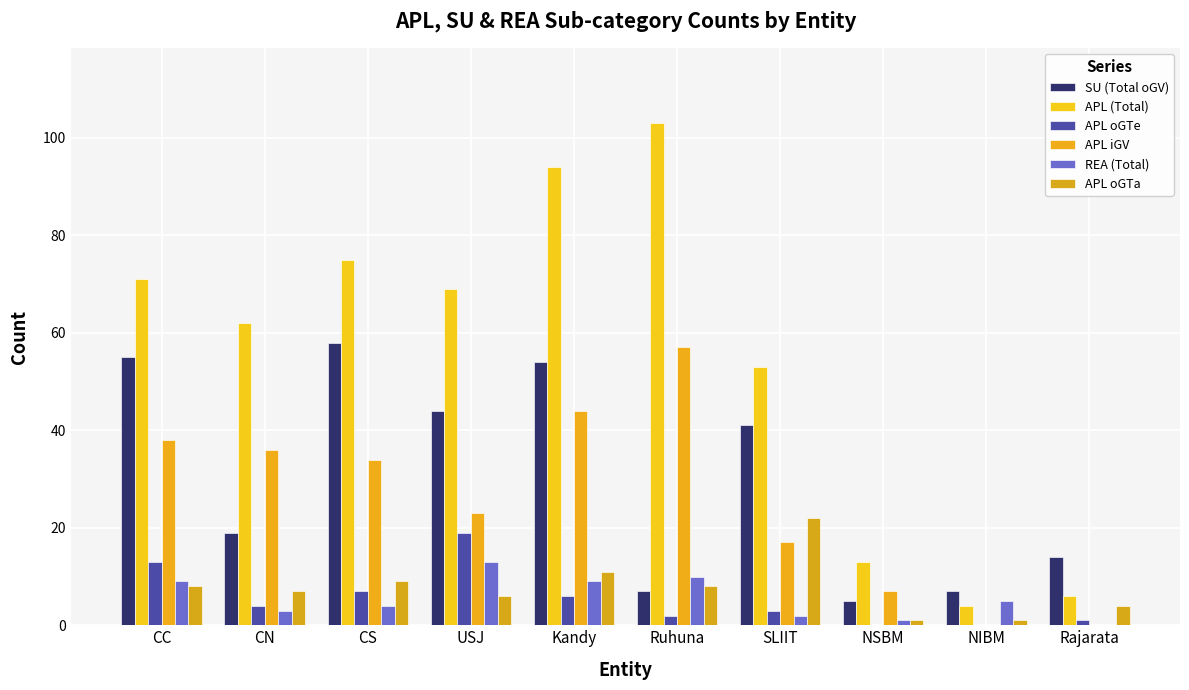

What is the sum of the APL iGV values at Kandy and USJ?

67